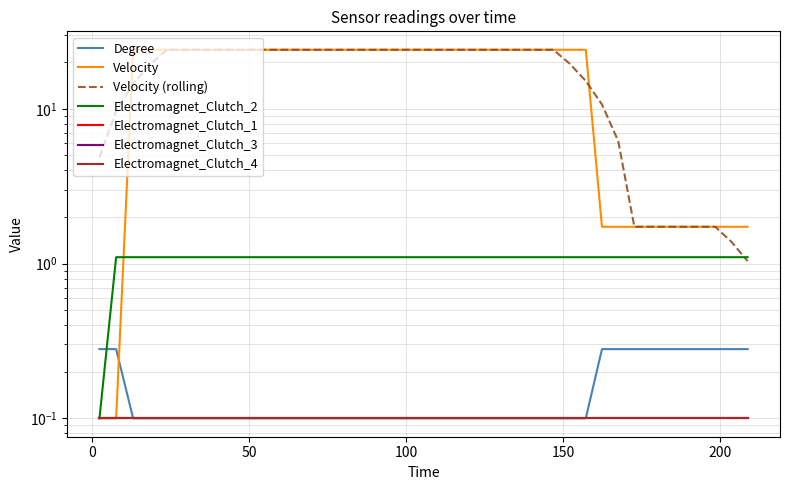

What is the label of the 4th point from the left?

18.32